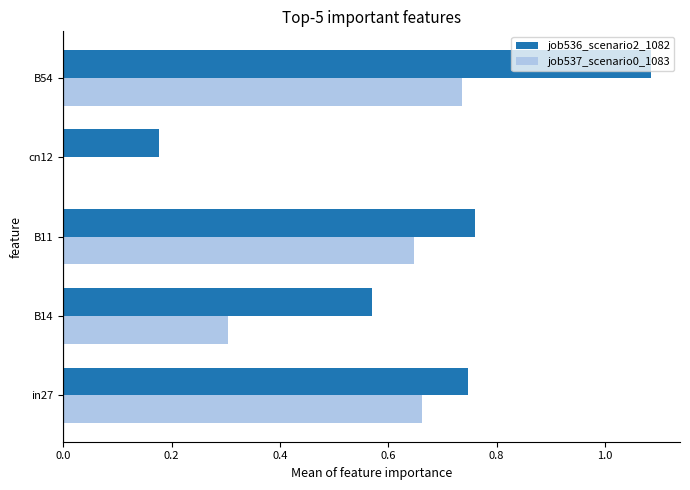

Which series has the largest total across all categories?

job536_scenario2_1082